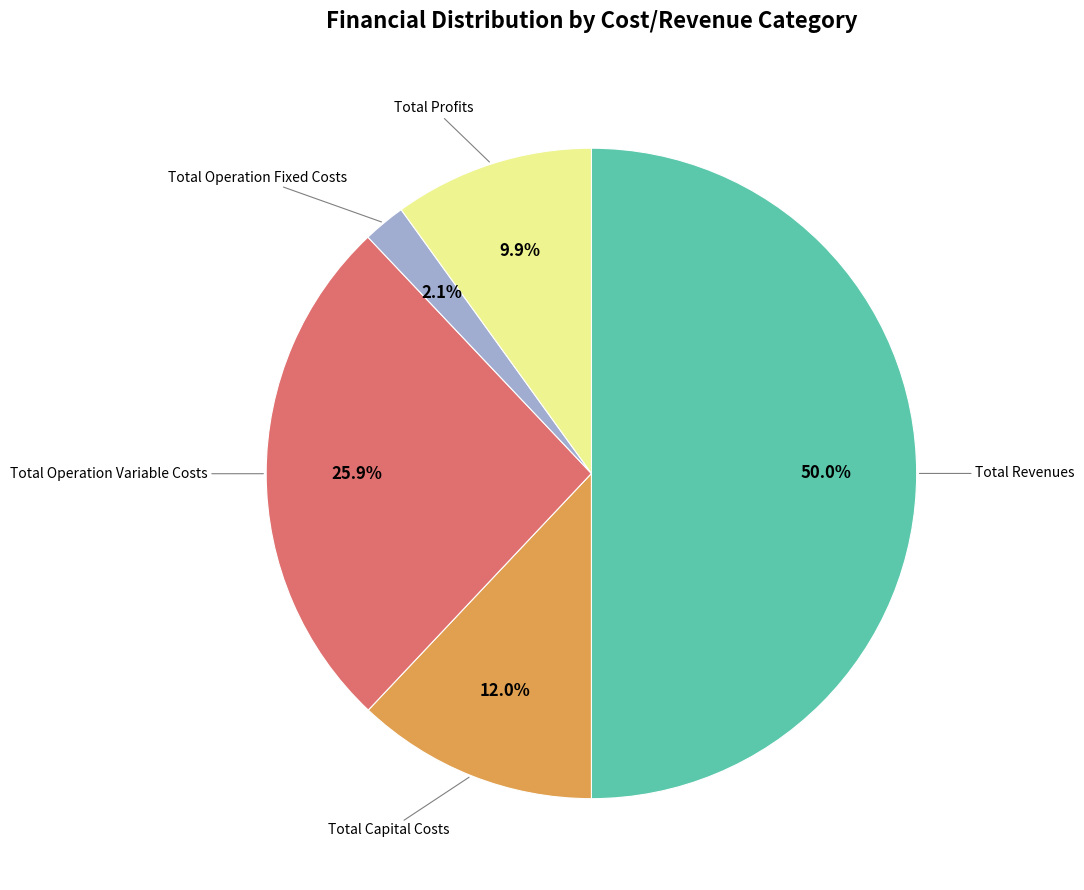

Combined, do Total Operation Fixed Costs and Total Profits account for over 50%?

No